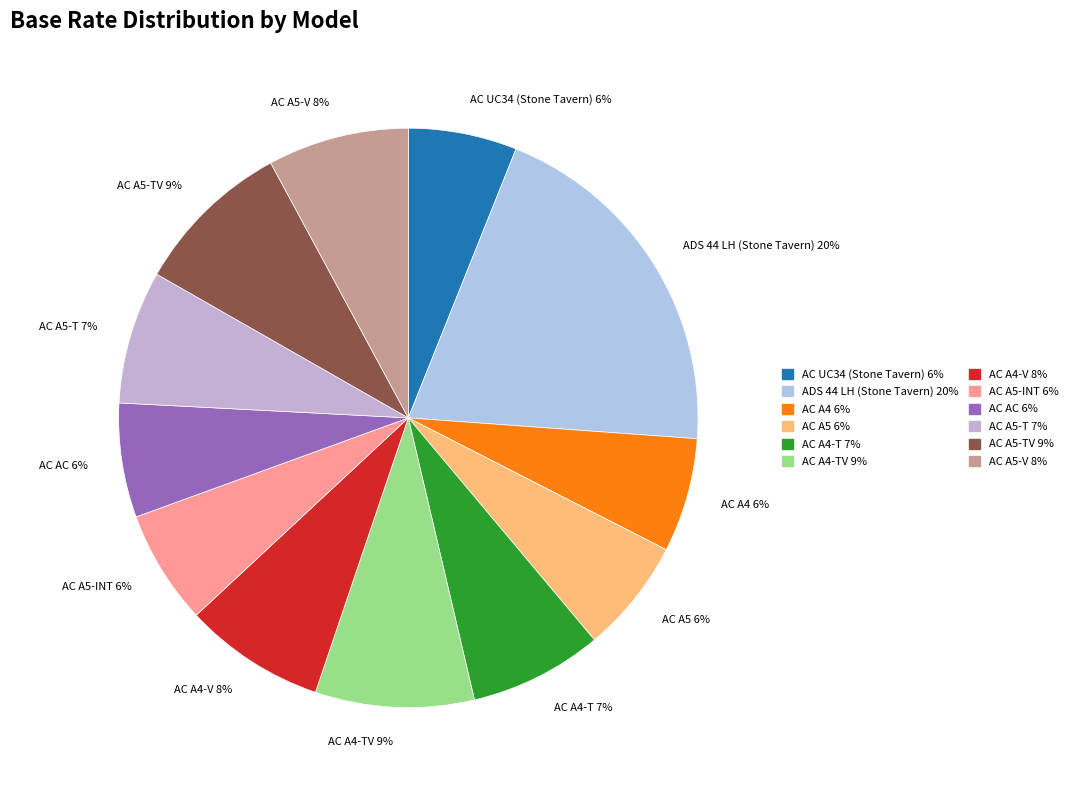

Is the sum of AC A5-TV 9% and AC UC34 (Stone Tavern) 6% greater than half?

No